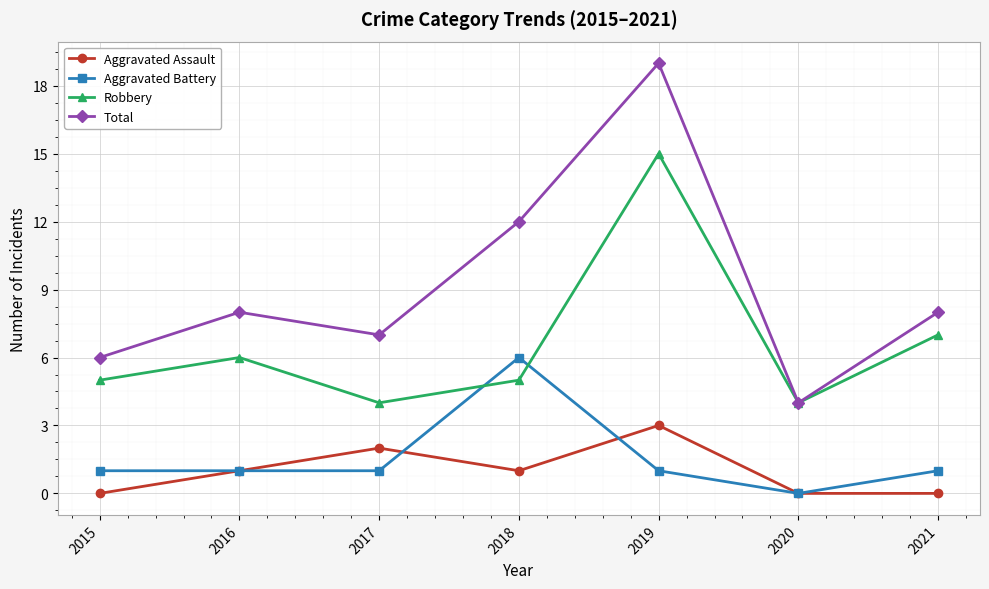

Reading left to right, what are all the values shown in this chart?

Aggravated Assault: 0	1	2	1	3	0	0
Aggravated Battery: 1	1	1	6	1	0	1
Robbery: 5	6	4	5	15	4	7
Total: 6	8	7	12	19	4	8